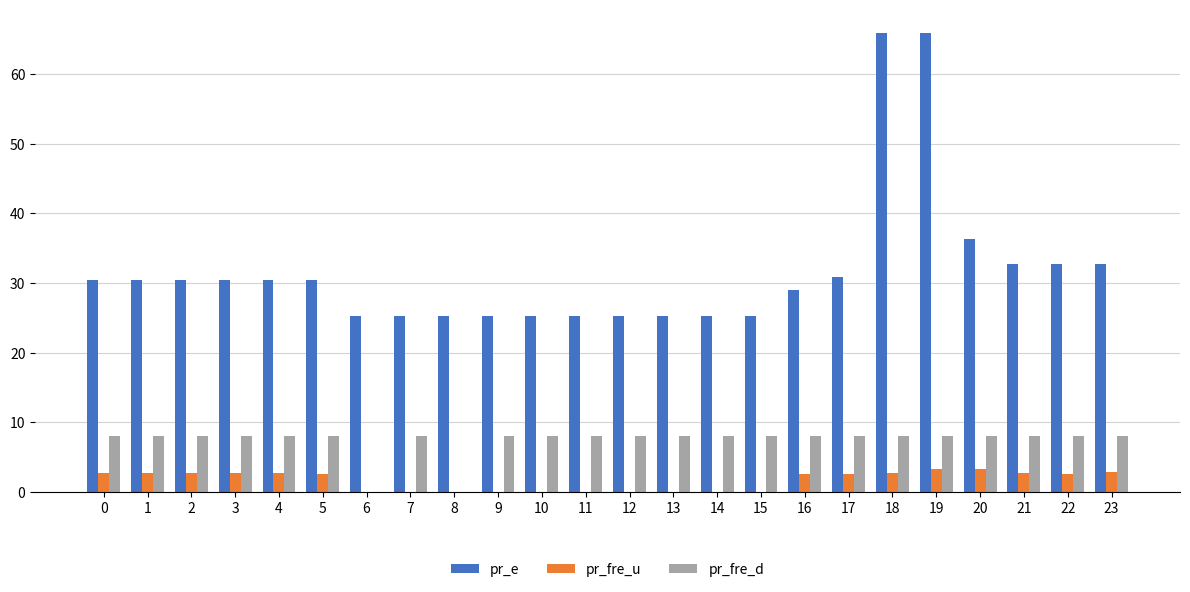

Which series has the widest spread of values?

pr_e